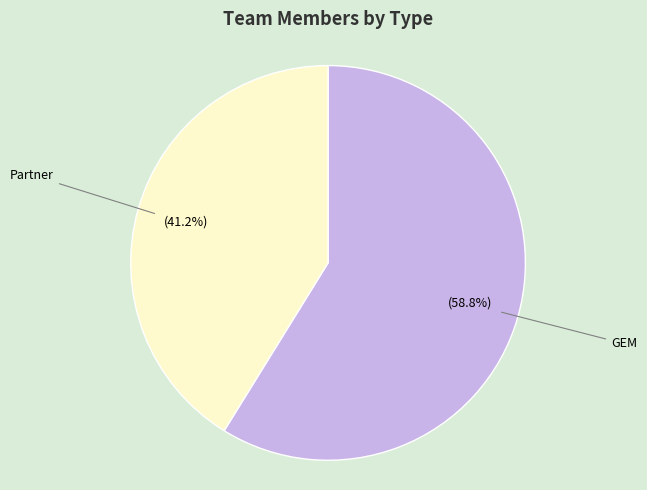

Rank the categories by value from lowest to highest.

Partner, GEM